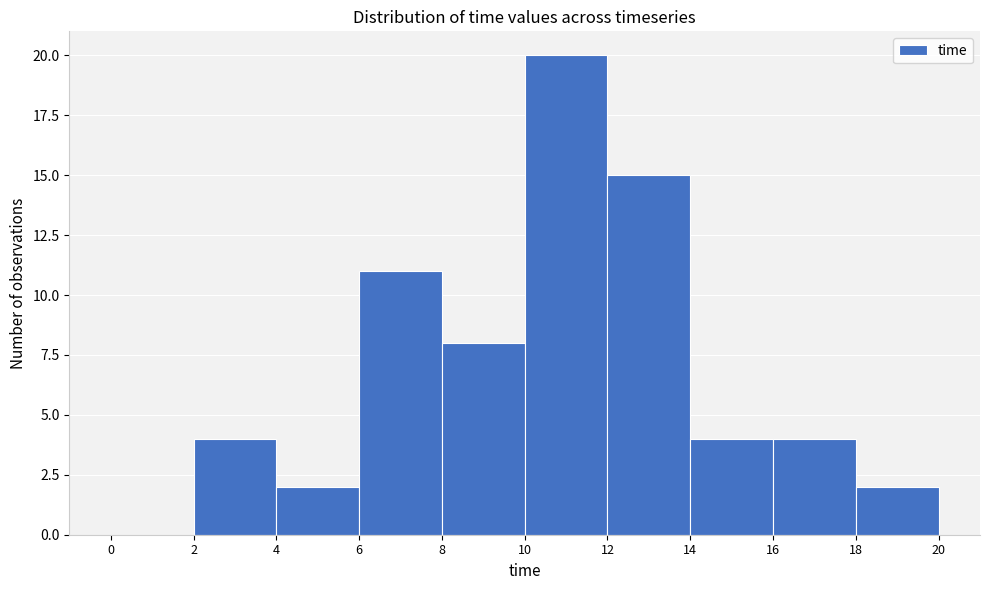

Reading left to right, transcribe this chart: for each bar, give the range it covers on the x-axis and its height. The values are not printed on the chart, so give them approximately, as read against the axis.

0 to 2: 0
2 to 4: 4
4 to 6: 2
6 to 8: 11
8 to 10: 8
10 to 12: 20
12 to 14: 15
14 to 16: 4
16 to 18: 4
18 to 20: 2